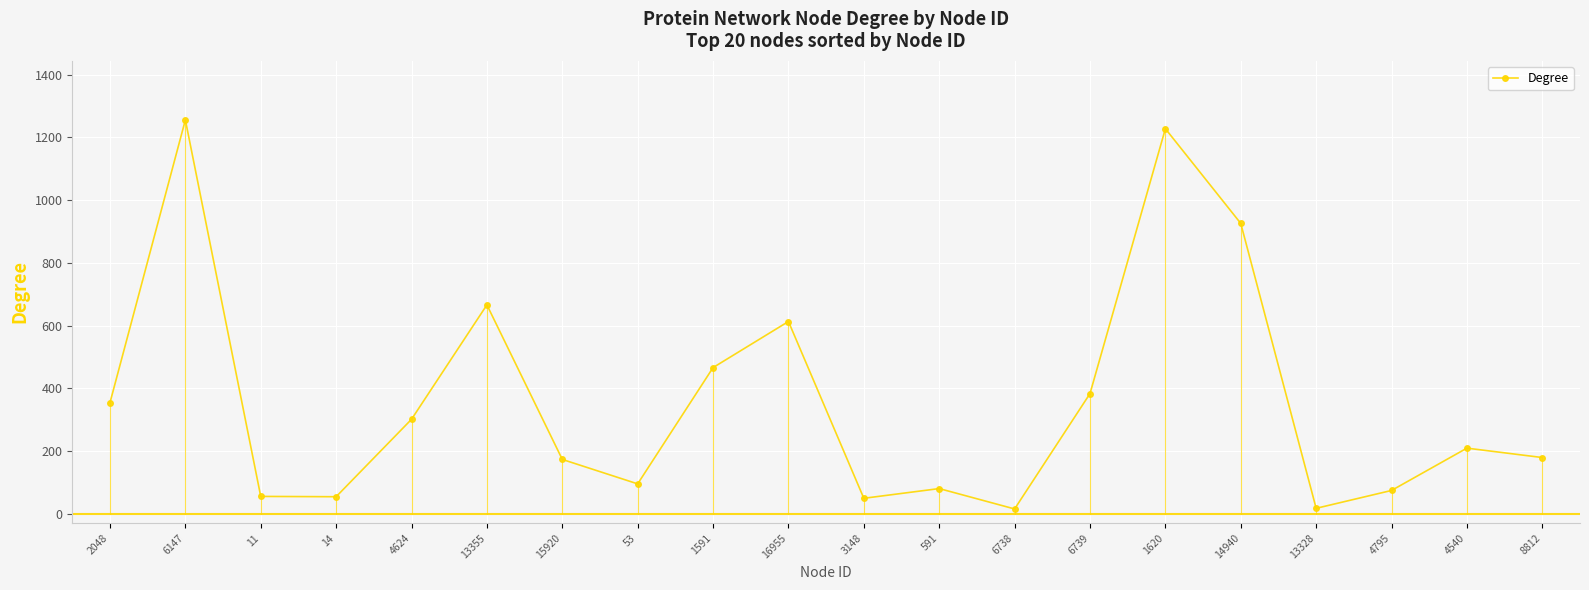

How many points are higher than both their immediate neighbors (excluding endpoints)?

6